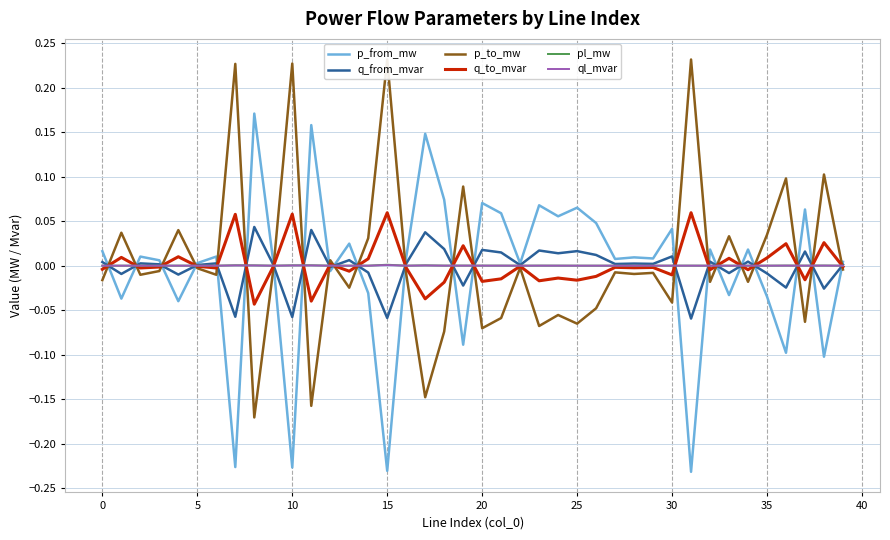

What are all the series names shown in the legend?

p_from_mw, q_from_mvar, p_to_mw, q_to_mvar, pl_mw, ql_mvar